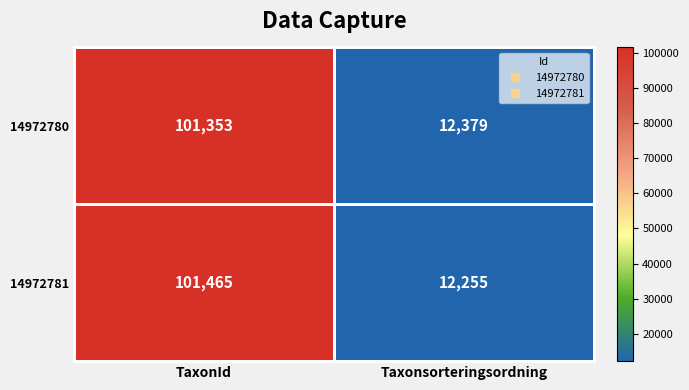

Rank the series by their average value, from lowest to highest.

14972781, 14972780